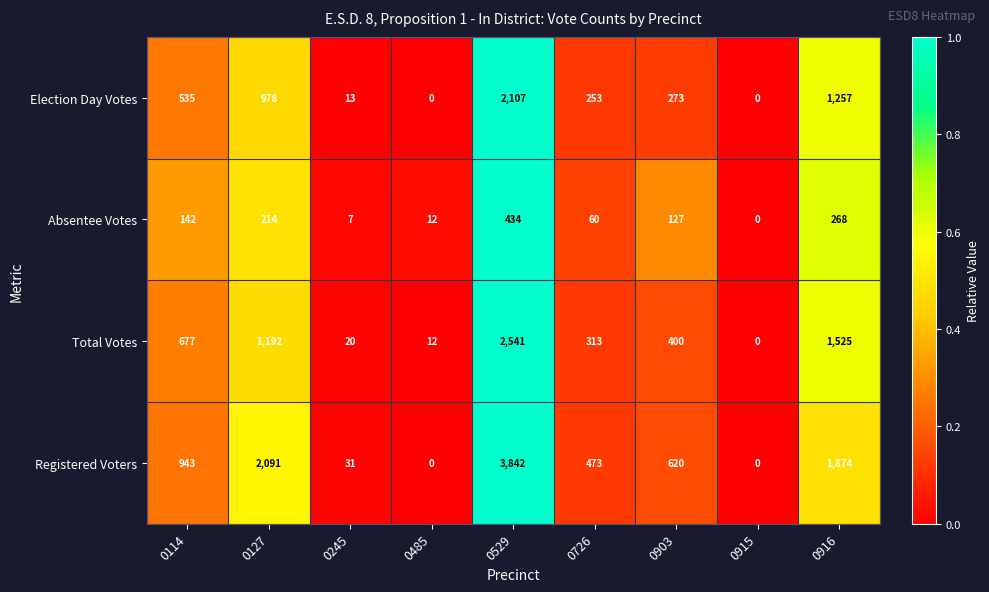

What is the maximum value shown in the chart?

3842